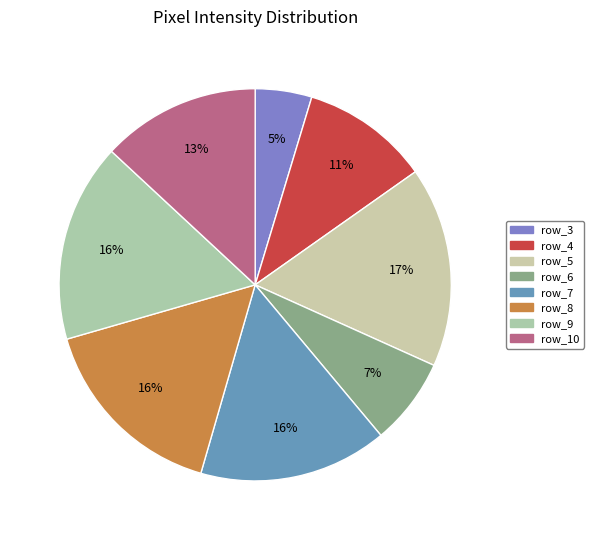

True or false: row_6 accounts for 7% of the total.

True